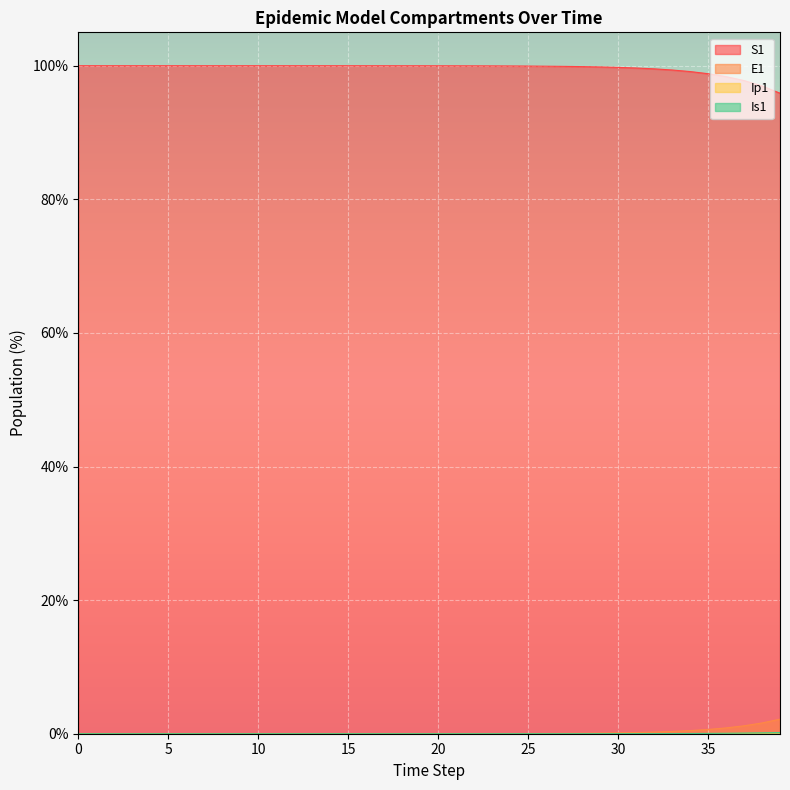

True or false: Ip1 and S1 intersect in this chart.

False